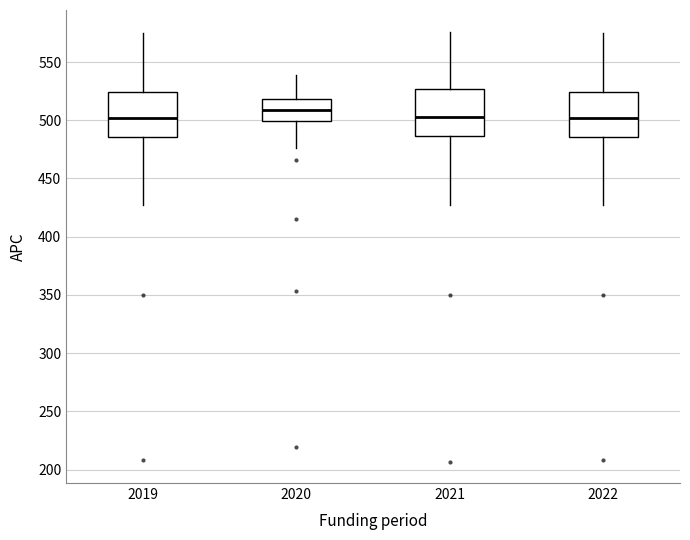

Where is the upper edge of the box at x = 2020 on the y-axis? The values are not printed on the chart, so give them approximately, as read against the axis.

520